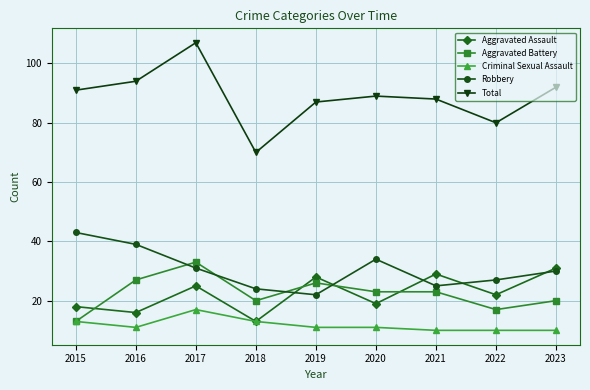

Count the number of categories in the chart.

9